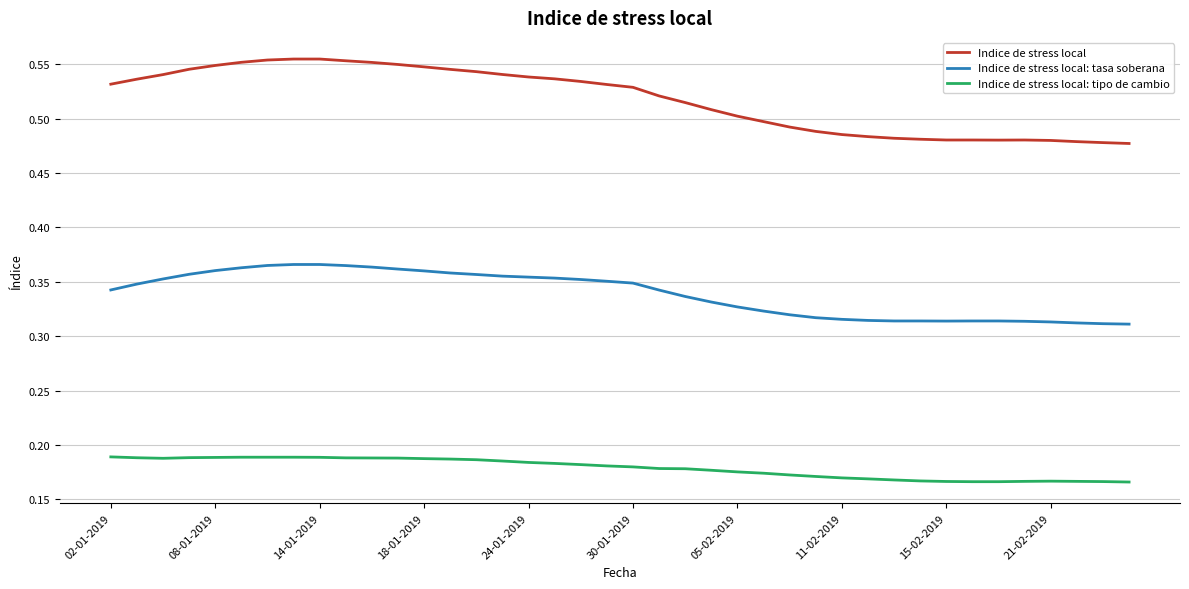

True or false: Indice de stress local: tasa soberana and Indice de stress local: tipo de cambio cross at least once.

False